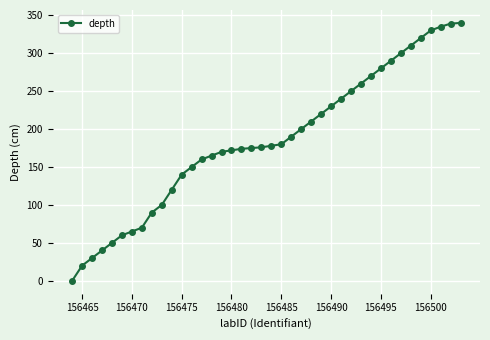

How many lines are shown in the chart?

1